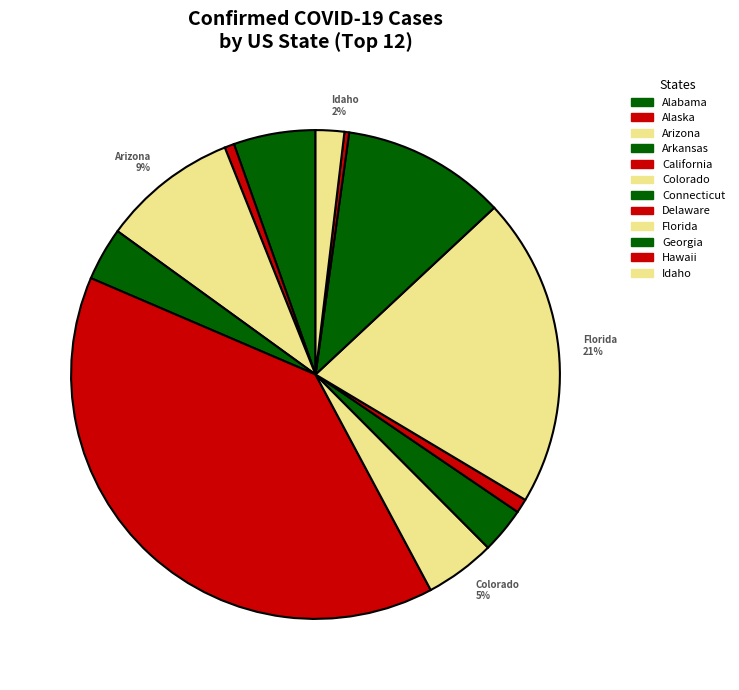

Which has a higher value, Idaho or Arkansas?

Arkansas